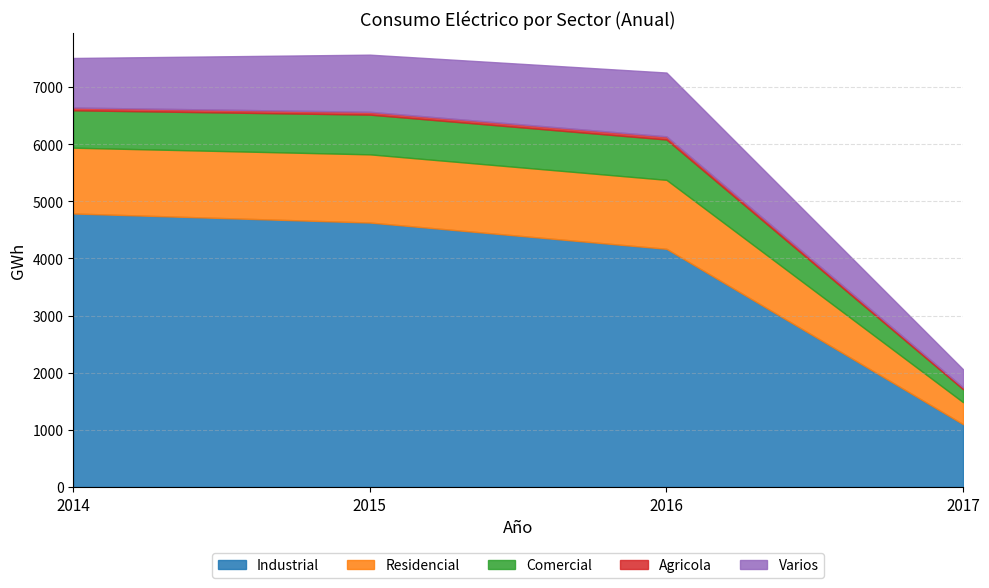

True or false: Comercial and Agricola intersect in this chart.

False